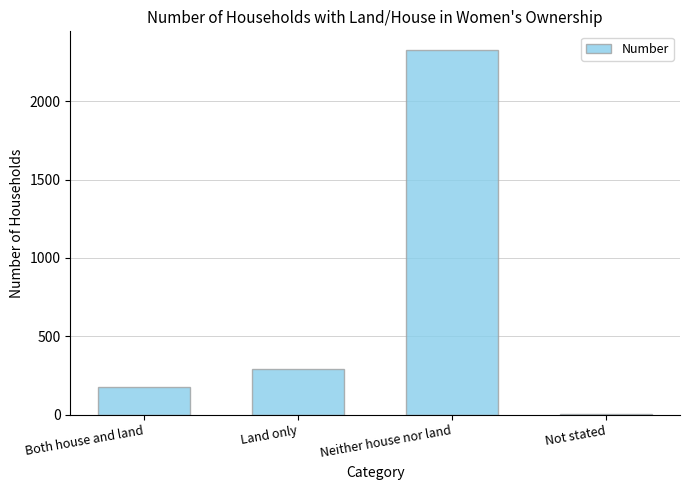

Are the bars horizontal?

No